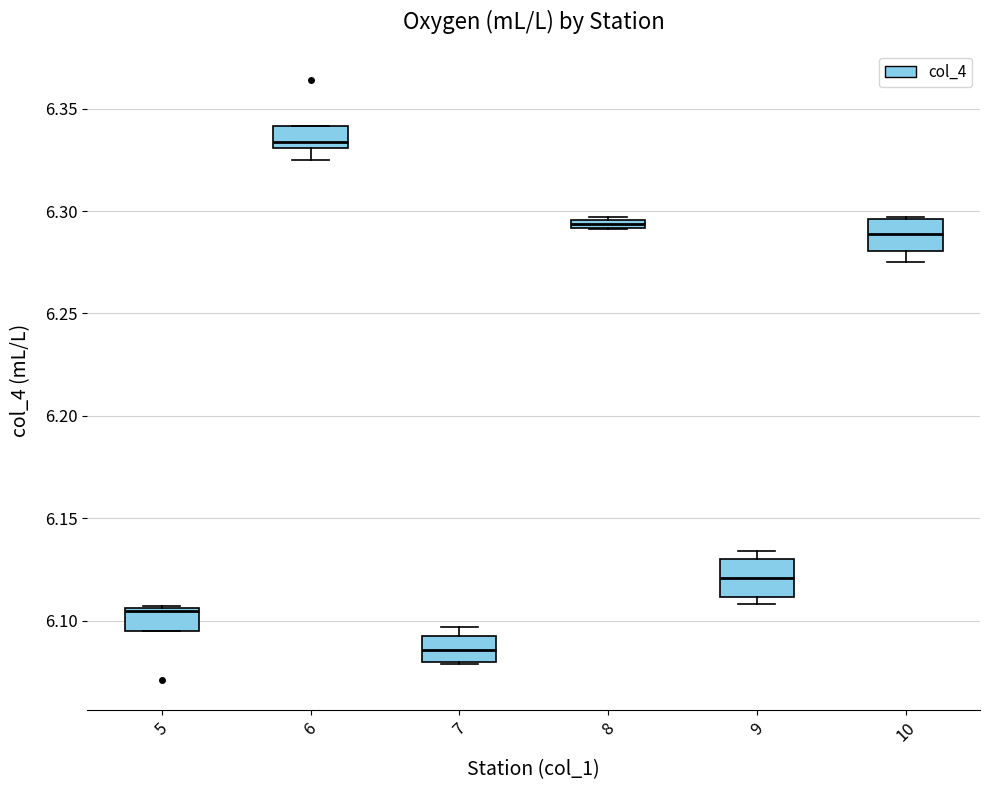

Which box has the highest median line?

6